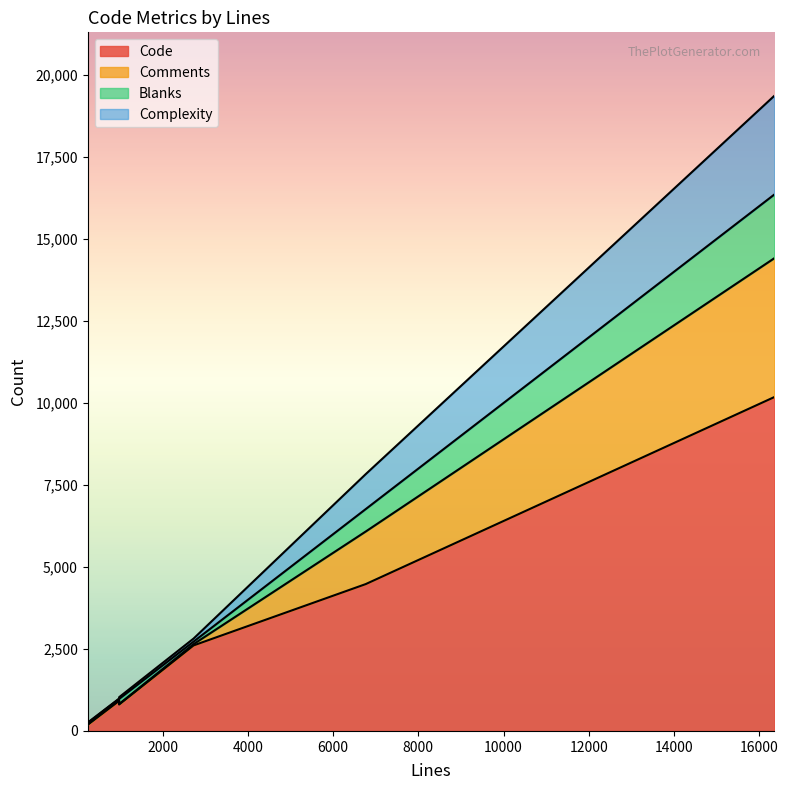

What is the minimum value shown in the chart?

12